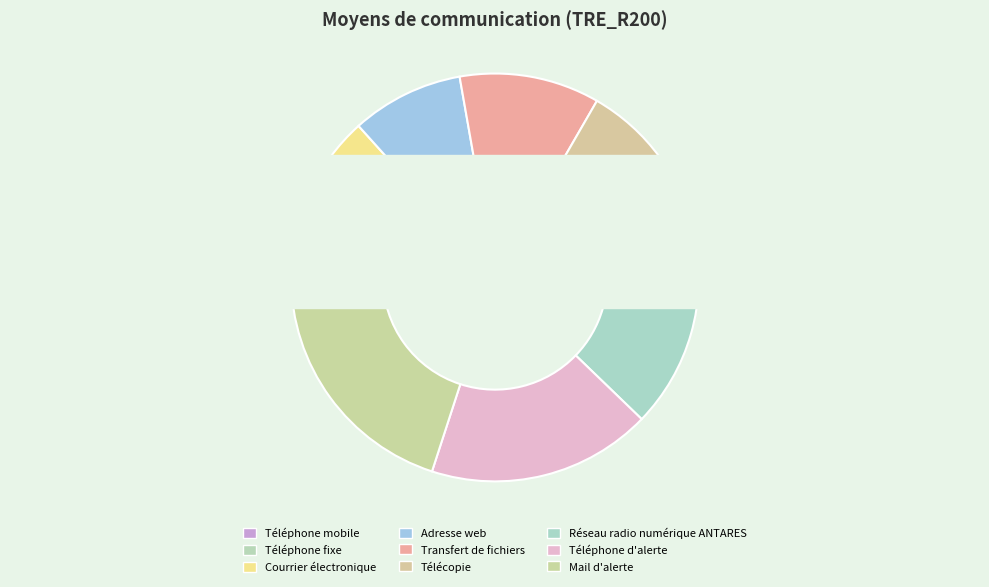

What is the largest slice in the pie chart?

Mail d'alerte